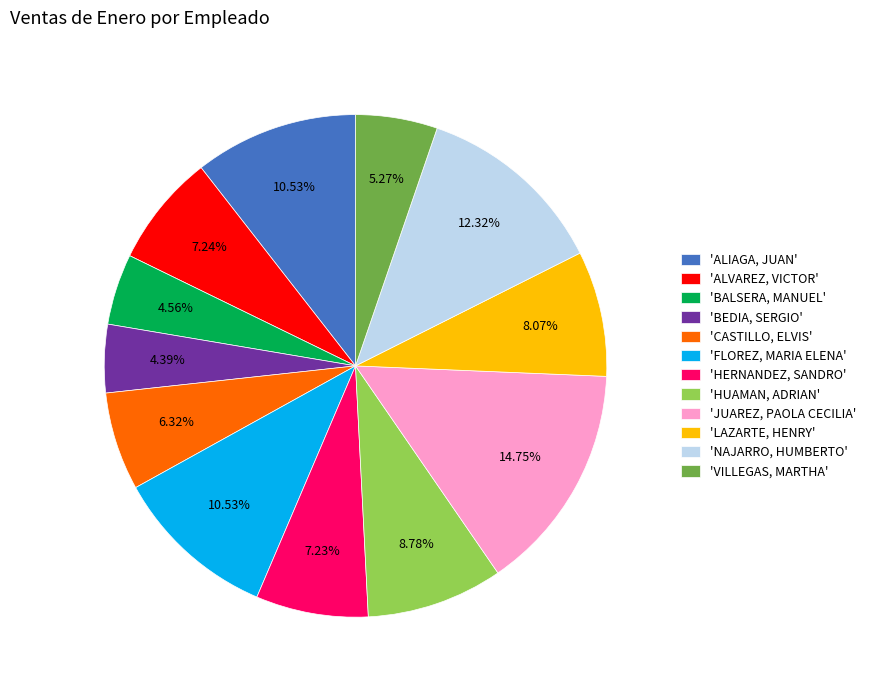

How many segments does this pie chart have?

12